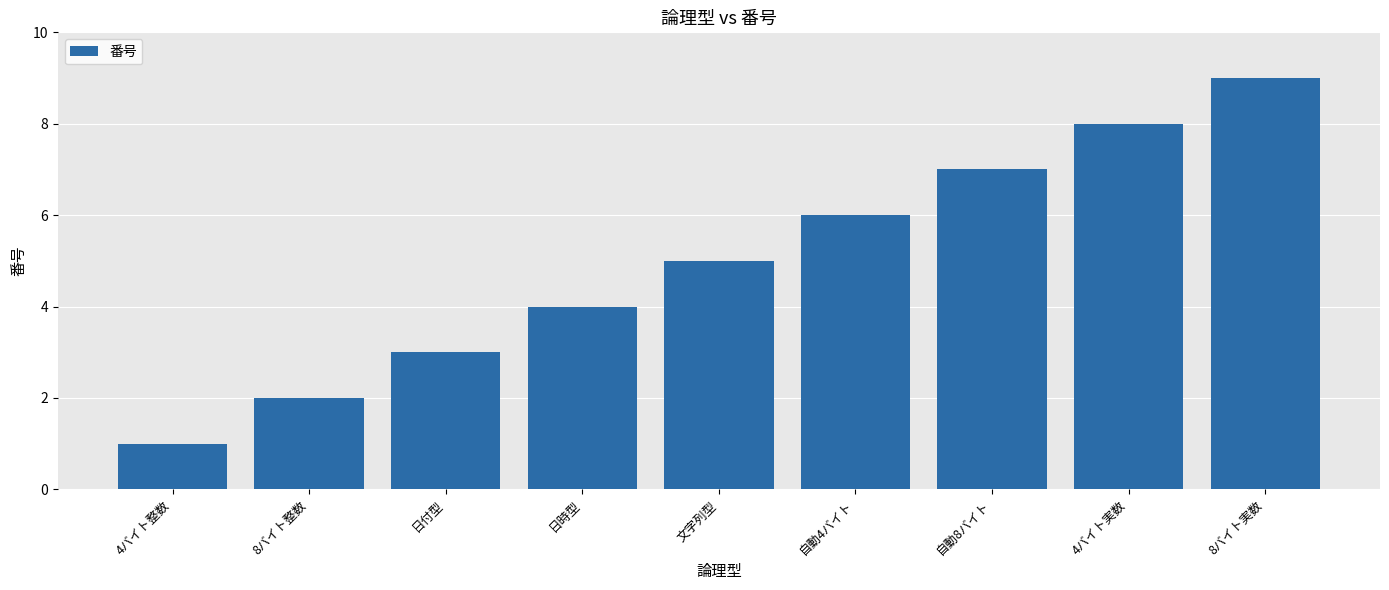

List the labels in order of value, largest first.

8バイト実数, 4バイト実数, 自動8バイト, 自動4バイト, 文字列型, 日時型, 日付型, 8バイト整数, 4バイト整数